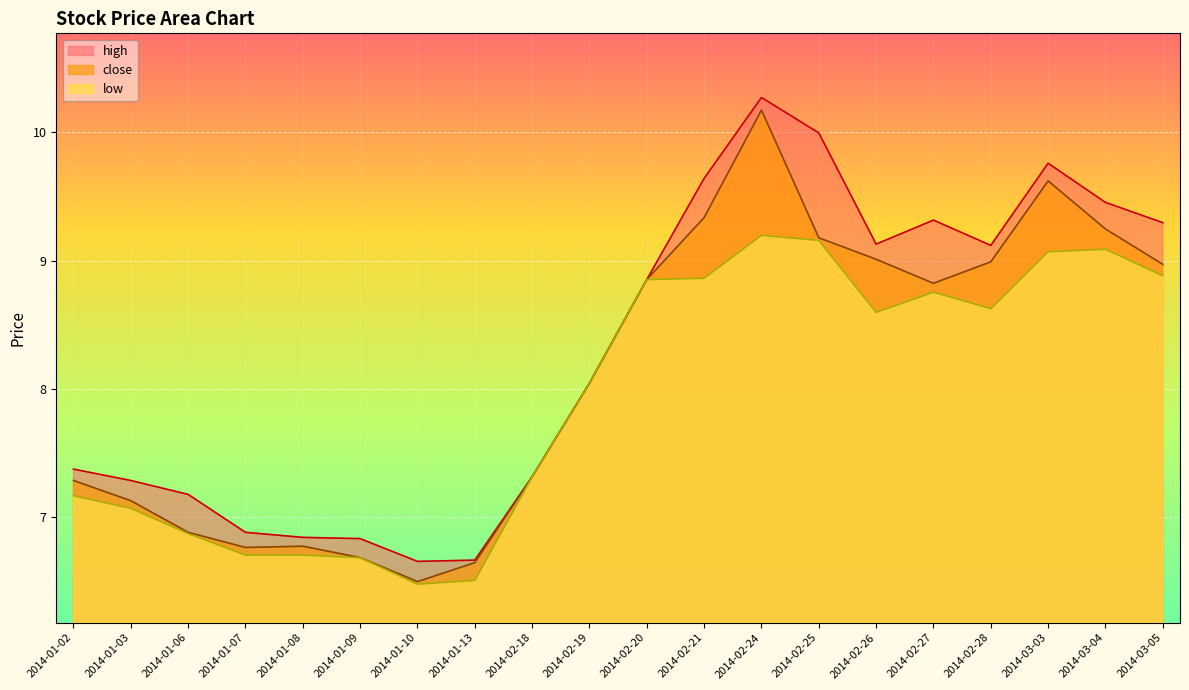

What is the spread (max minus min) of values at 2014-02-28?

0.5